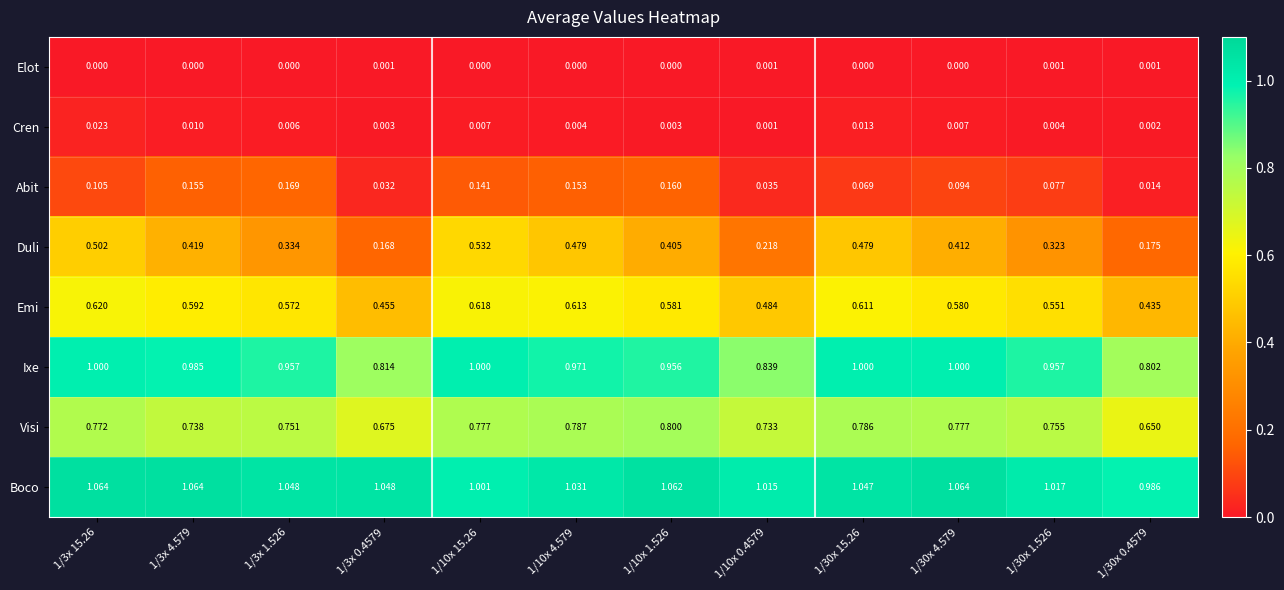

Which series has the largest total across all categories?

Boco